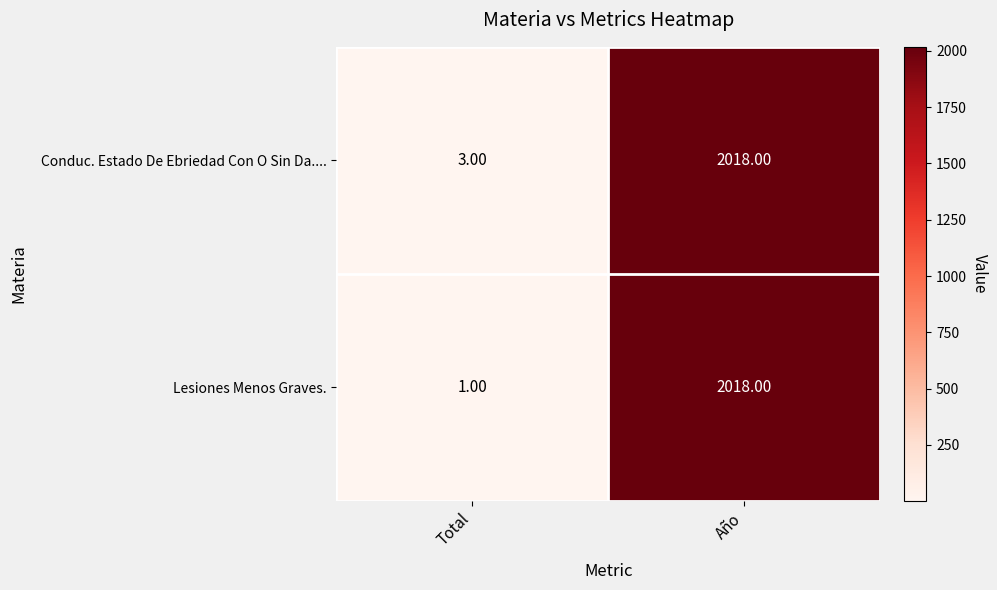

How many distinct data groups are displayed?

2